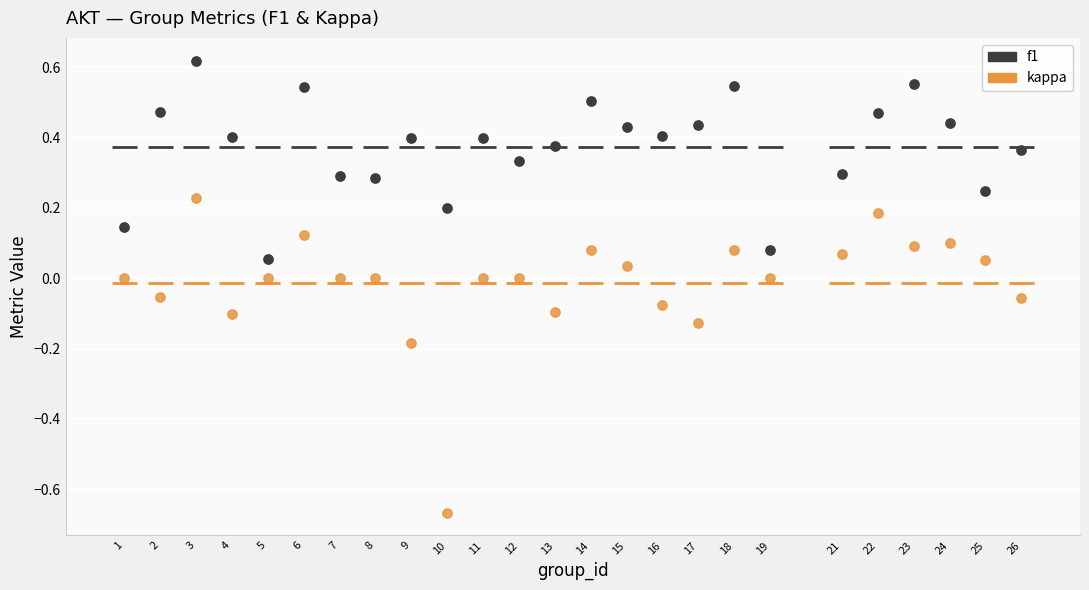

What is the X range (max minus min) for the scatter plot?

25.0